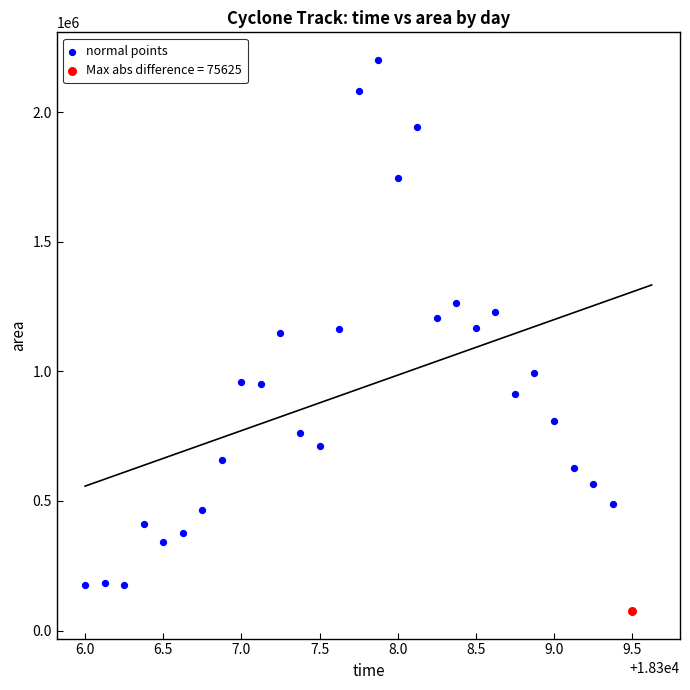

What are all the series names shown in the legend?

normal points, Max abs difference = 75625